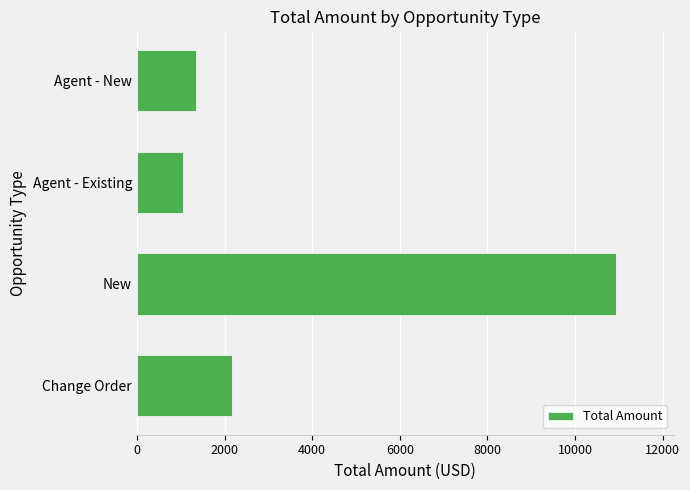

Reading bottom to top, transcribe all the data shown in this chart.

2170.1	10938.0	1062.3	1342.4